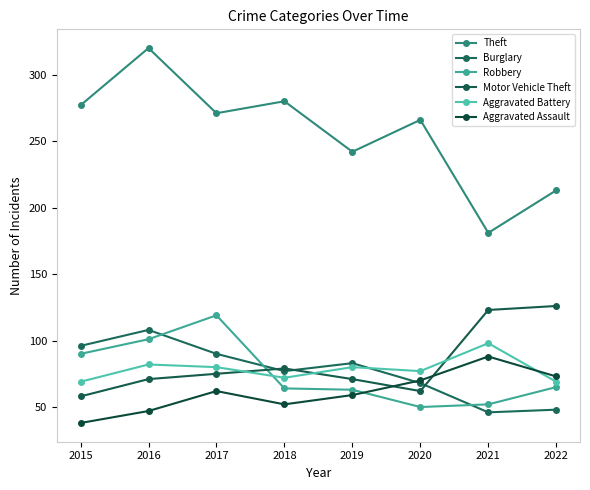

True or false: Theft and Burglary intersect in this chart.

False